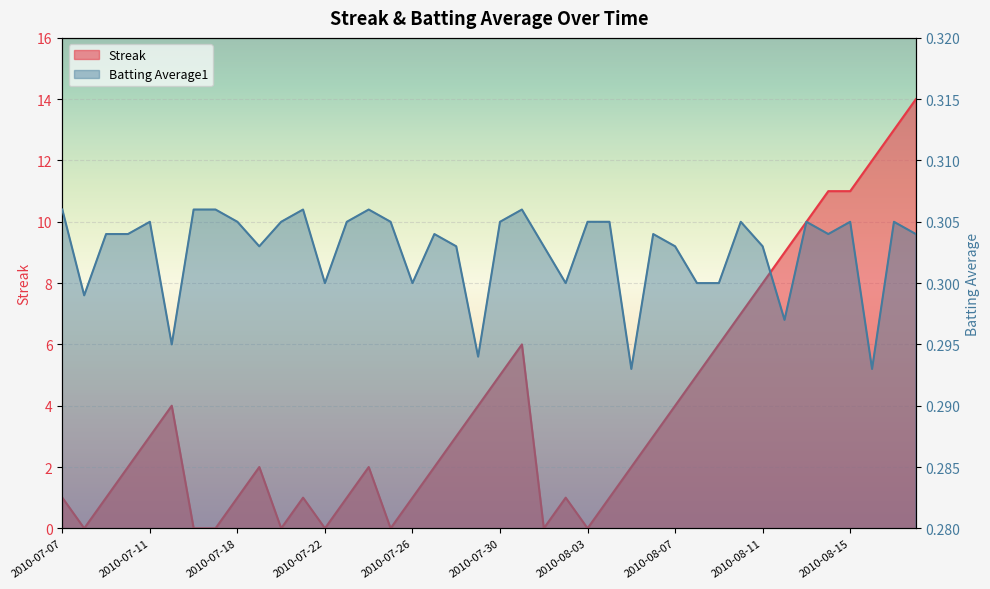

True or false: Batting Average1 and Streak intersect in this chart.

True